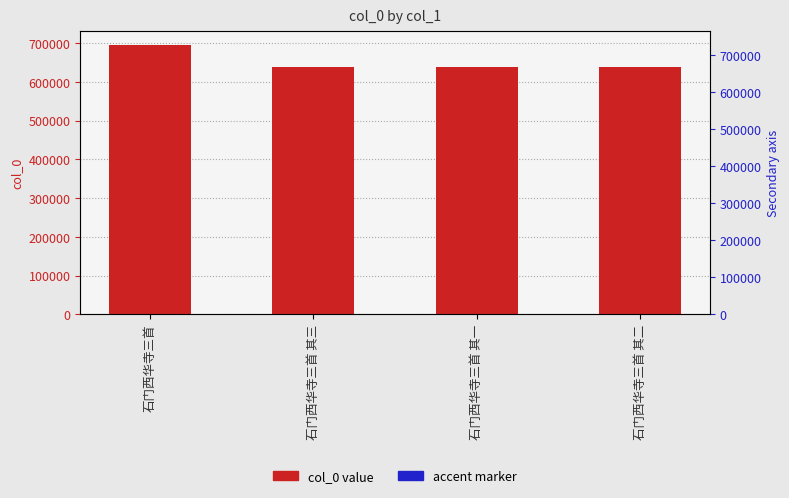

What is the difference between the maximum and minimum values in the col_0 value series?

56843.0